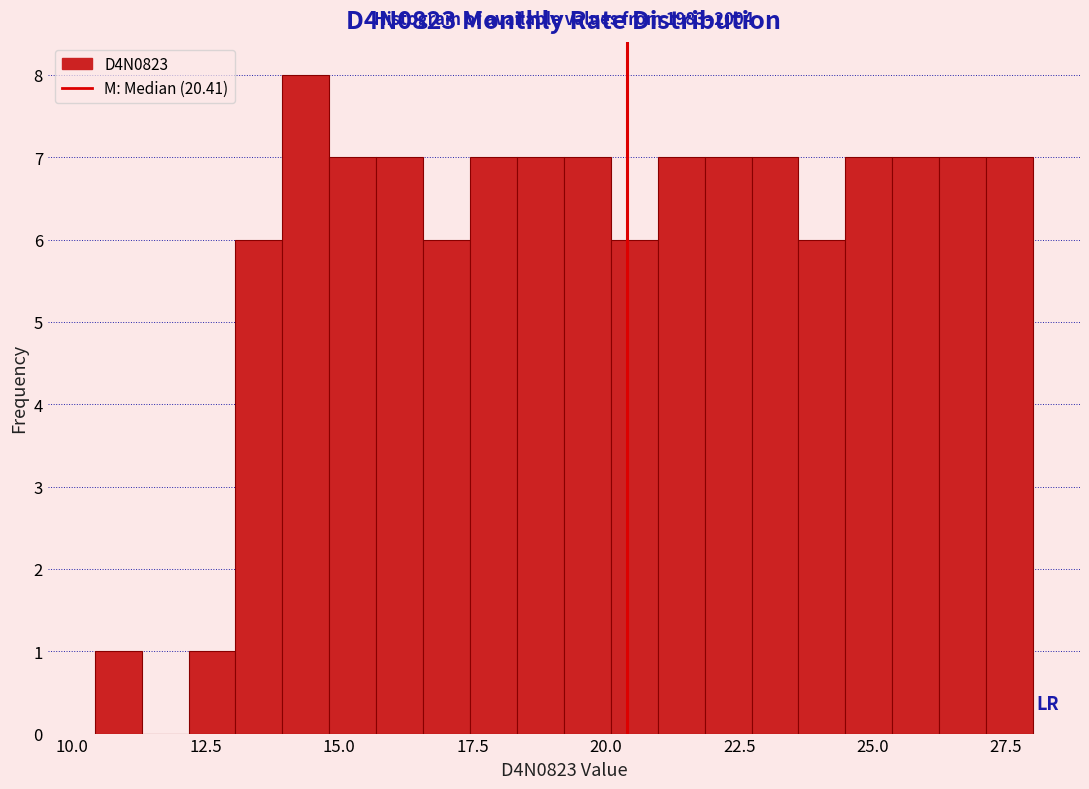

Around what value on the x-axis is the tallest bar? Give the approximate position of its centre, as read against the axis.

14.5